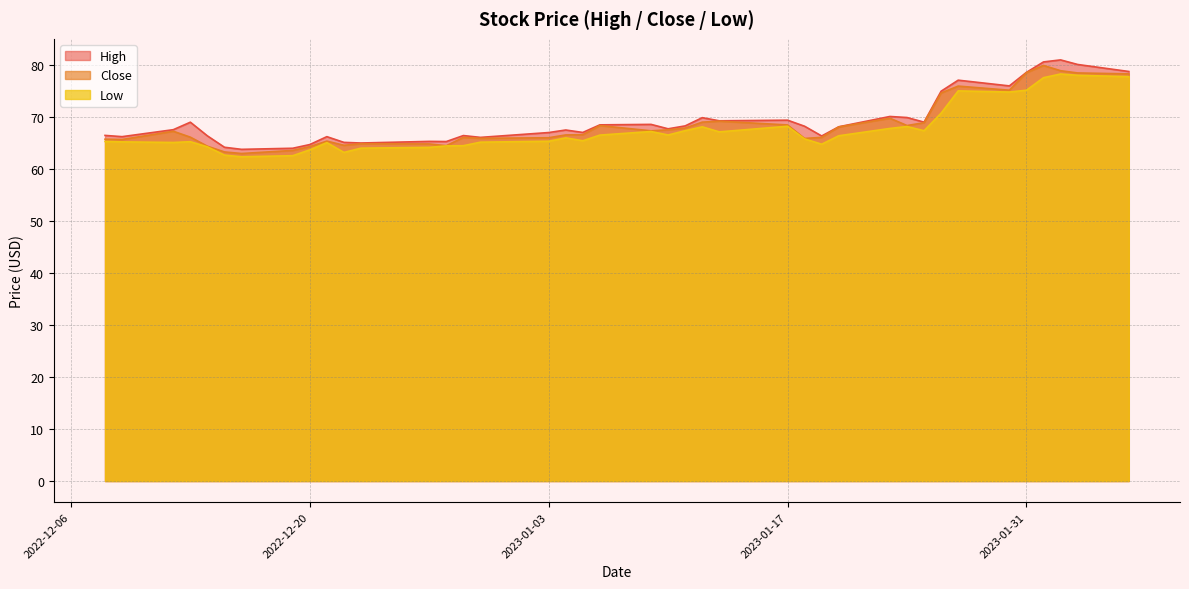

True or false: High and Low intersect in this chart.

False